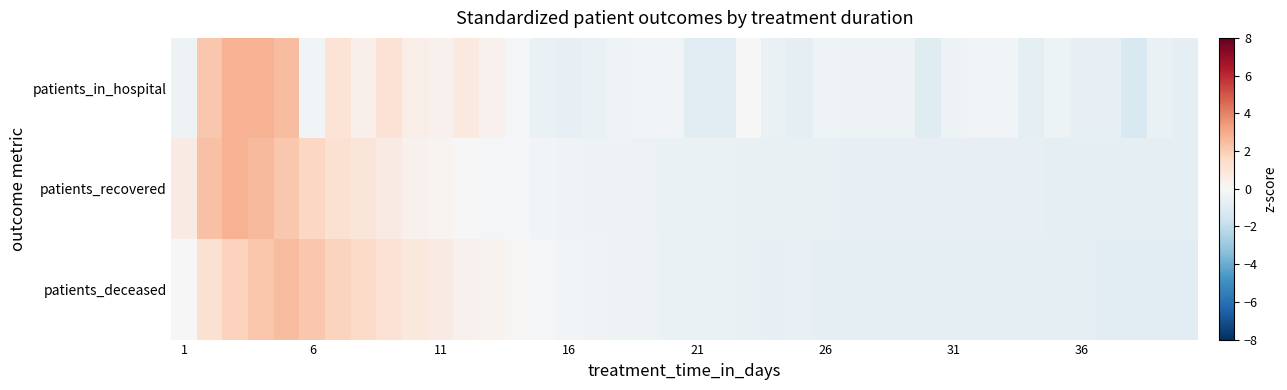

What is the greatest value displayed?

2.8